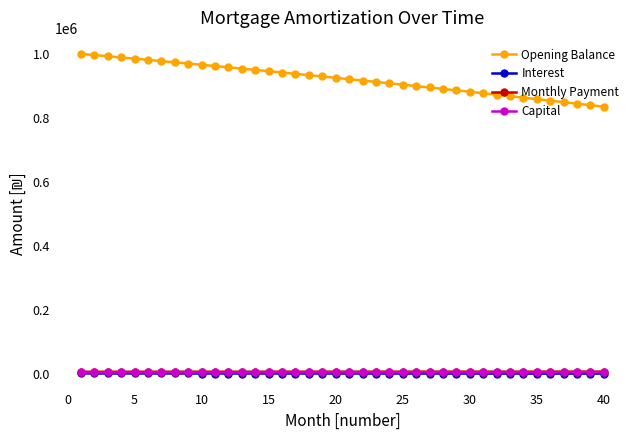

What is the greatest value displayed?

1001666.7